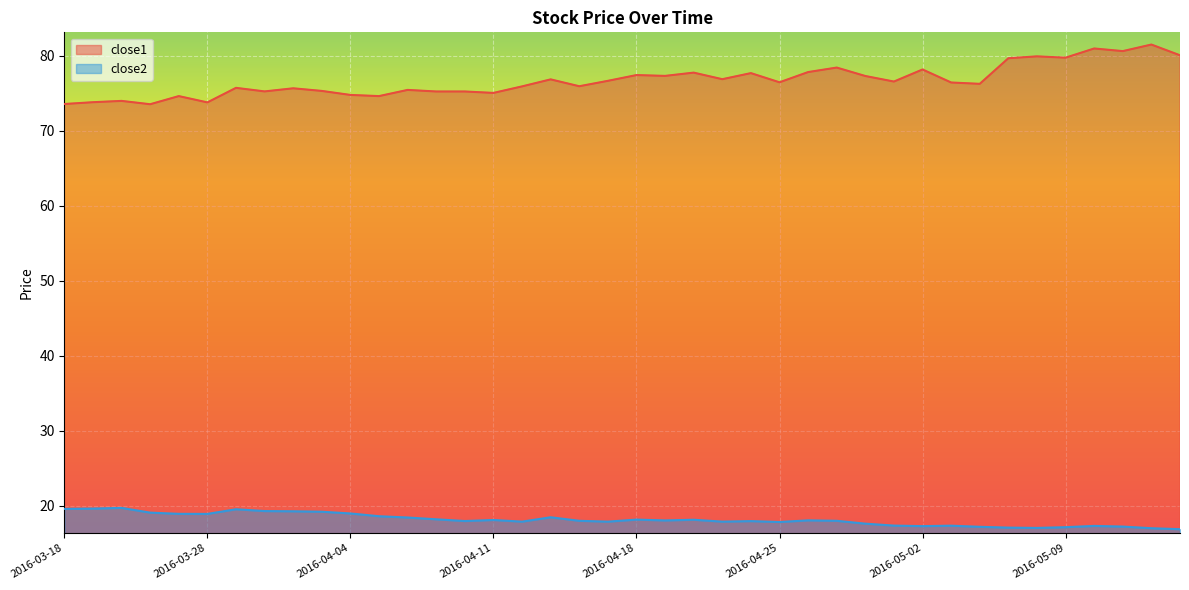

Which series has the widest spread of values?

close1